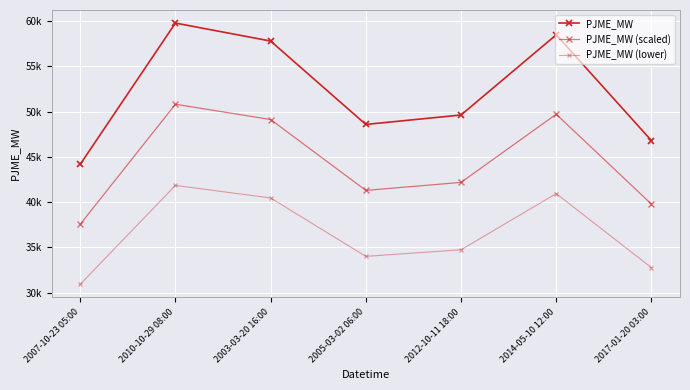

What is the minimum value shown in the chart?

30918.3